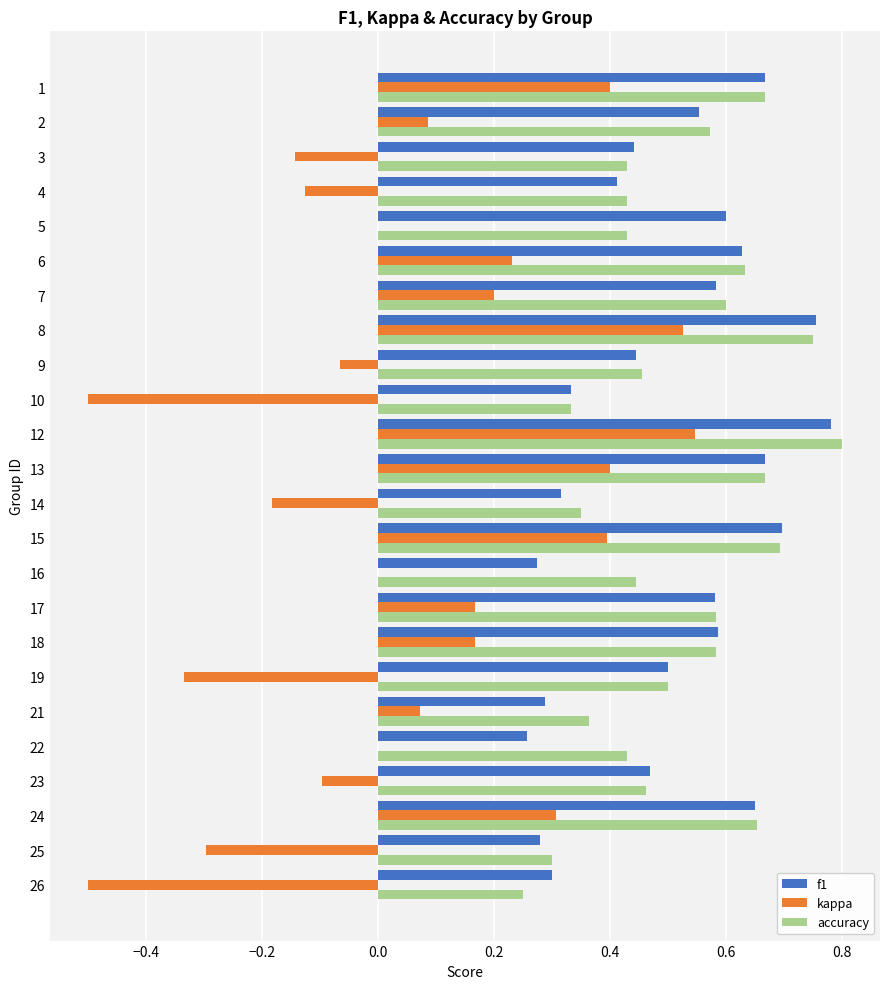

Which label corresponds to the largest value in the chart?

12